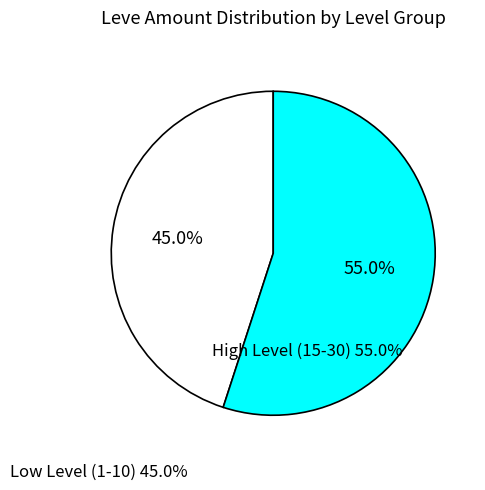

Is there a majority slice in this chart?

Yes